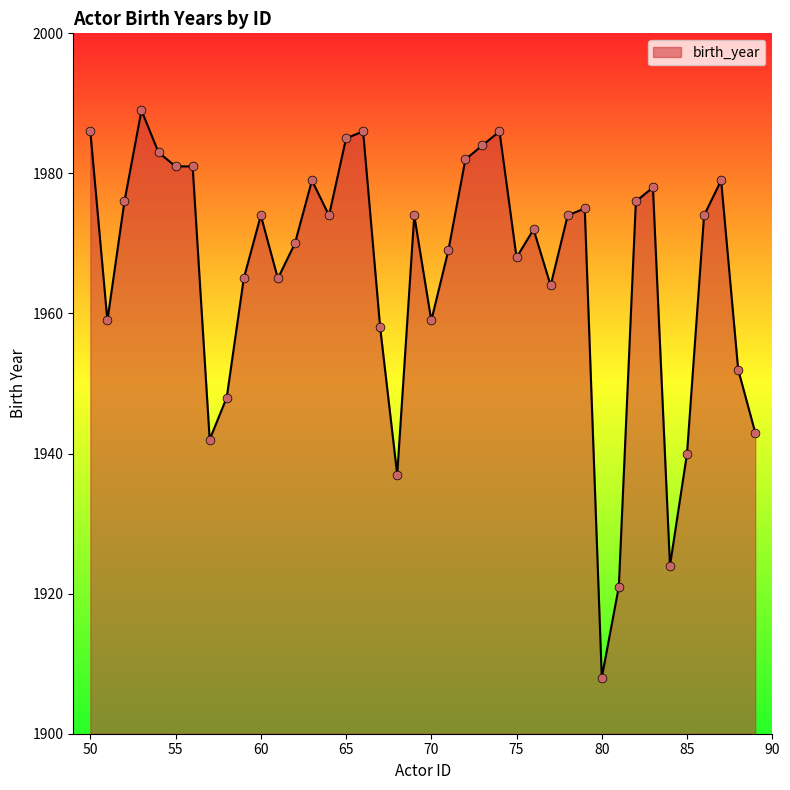

What is the difference between the maximum and minimum values?

81